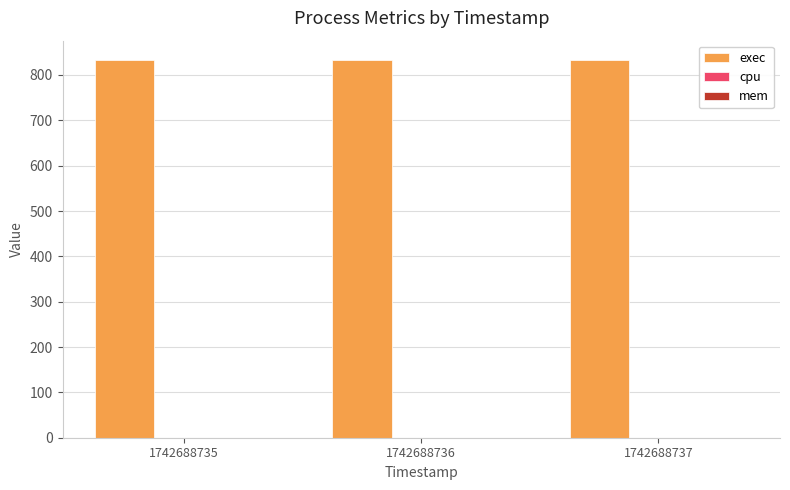

What is the approximate value of exec at 1742688736?

834